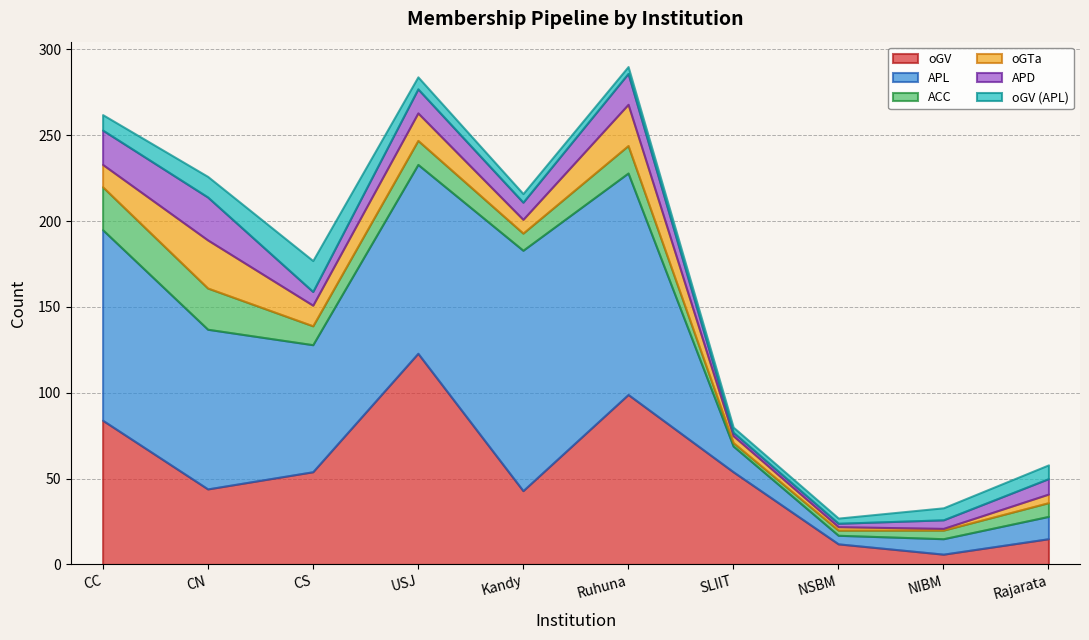

Rank the series by their maximum value, from lowest to highest.

oGV_APL, ACC, APD, oGTa, oGV, APL